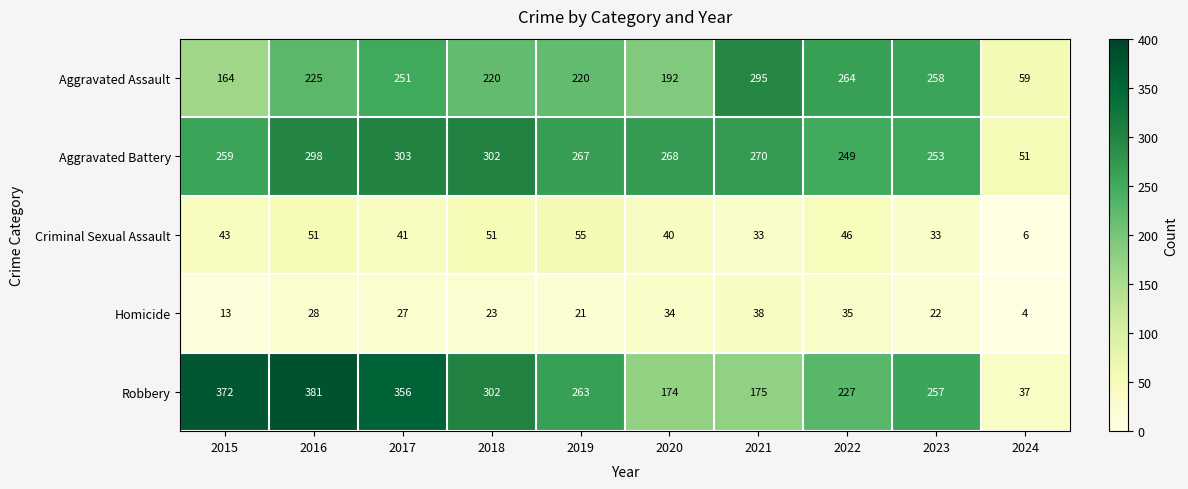

Read the Robbery value at 2019, to the nearest 50.

250